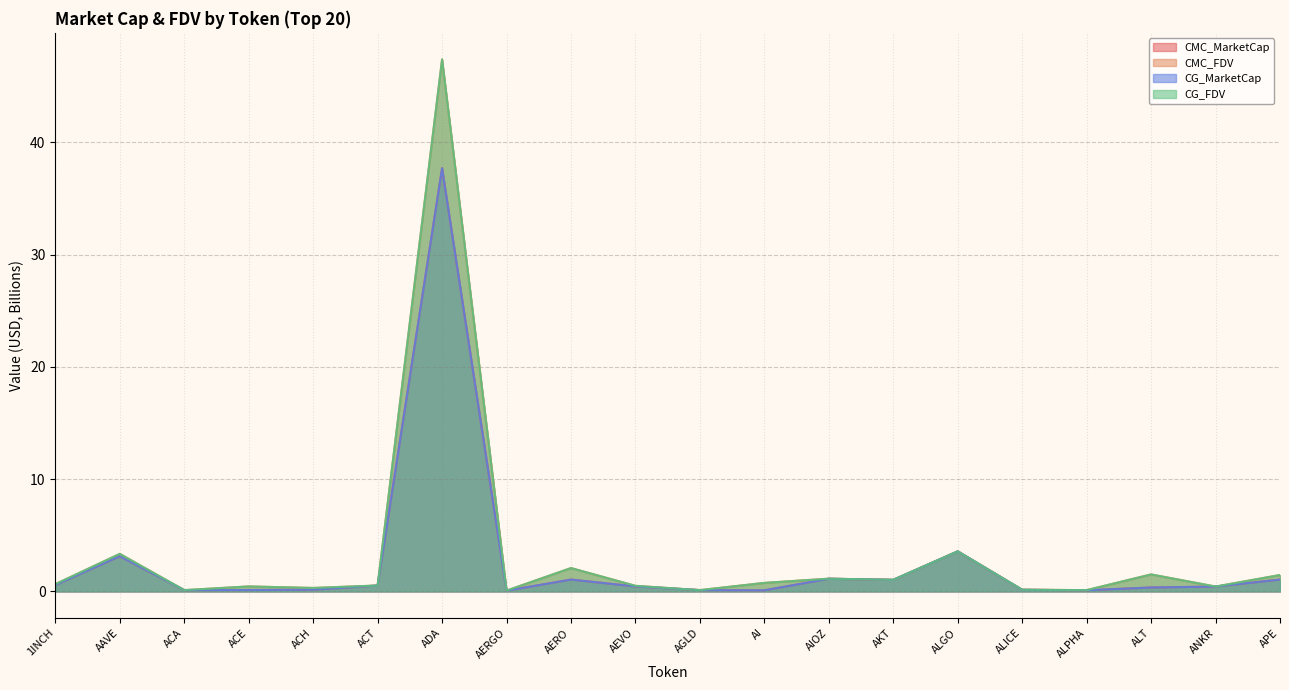

True or false: CMC_FDV and CMC_MarketCap cross at least once.

False